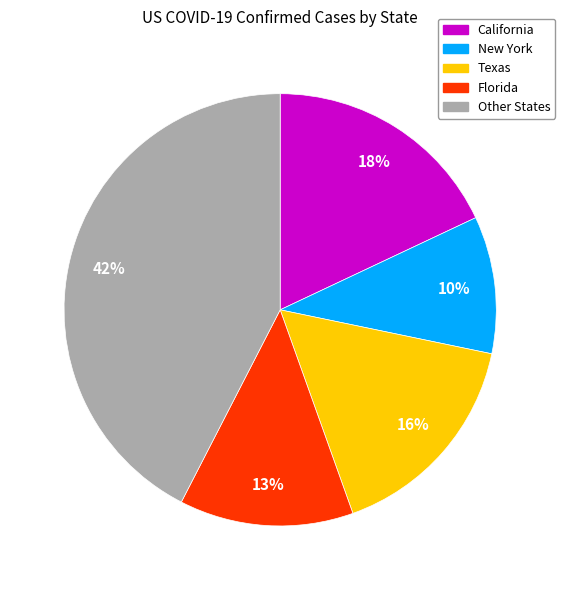

To the nearest percent, what is the difference between the largest and smallest slice percentages?

32%